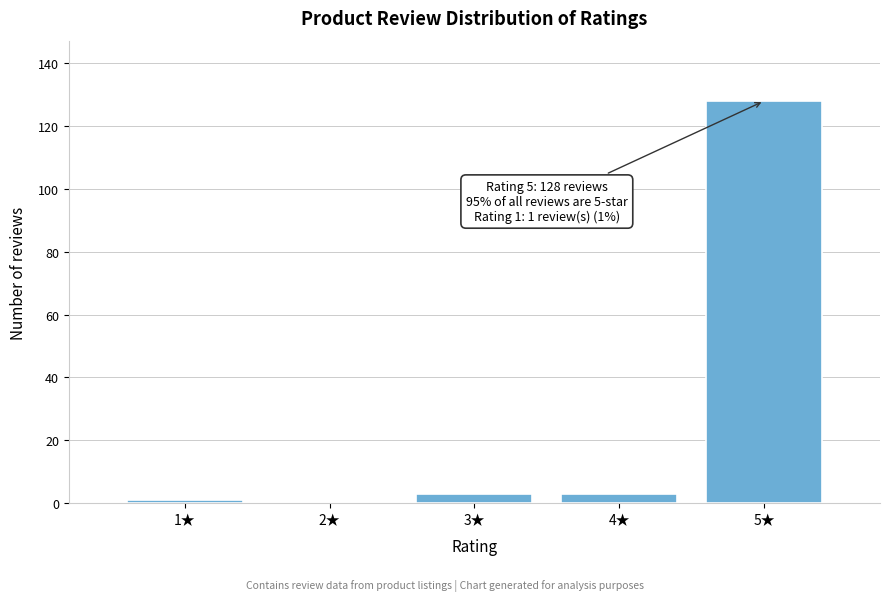

Reading left to right, list all the values displayed in this chart.

1★=1	2★=0	3★=3	4★=3	5★=128